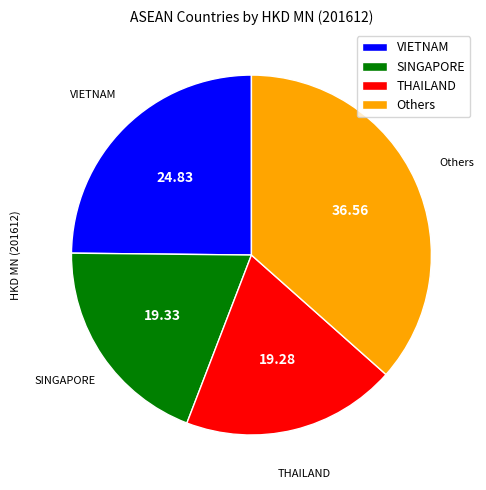

Which category has the biggest portion of the pie?

Others